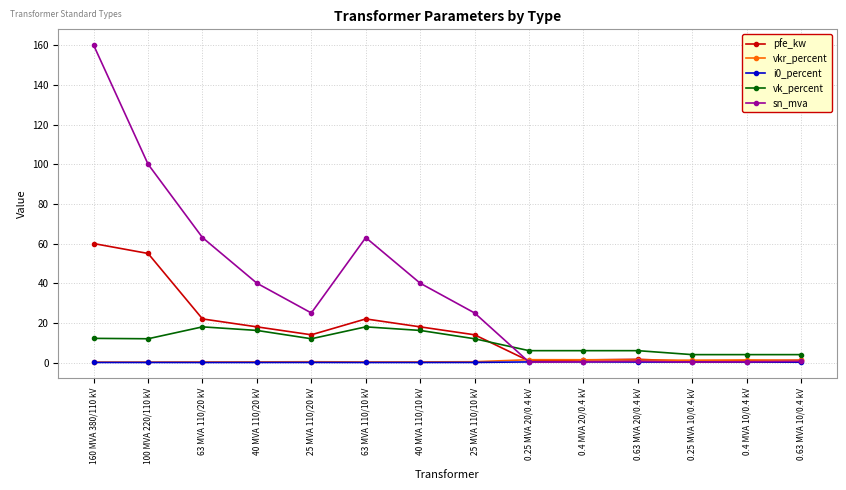

True or false: i0_percent and vk_percent intersect in this chart.

False